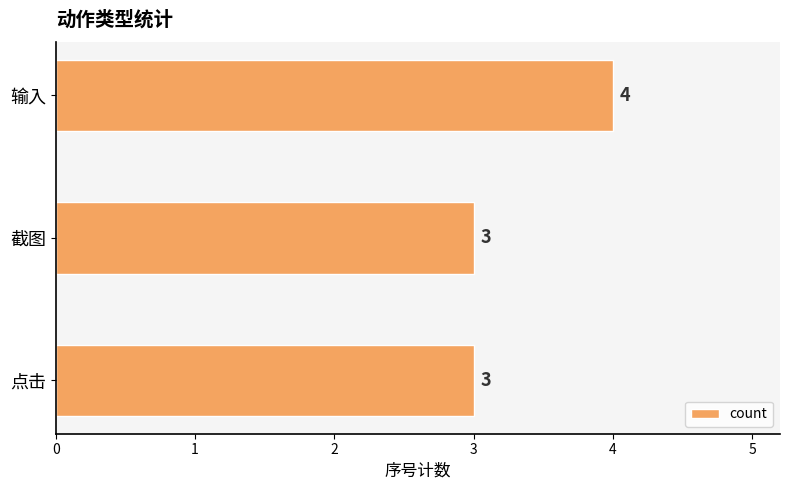

Count the values in the range 3 to 4.

3